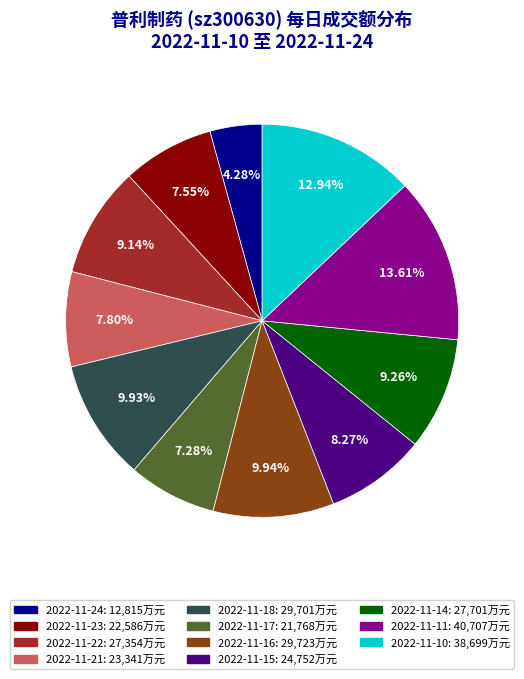

Is it true that 2022-11-17 is 20% of the pie?

False